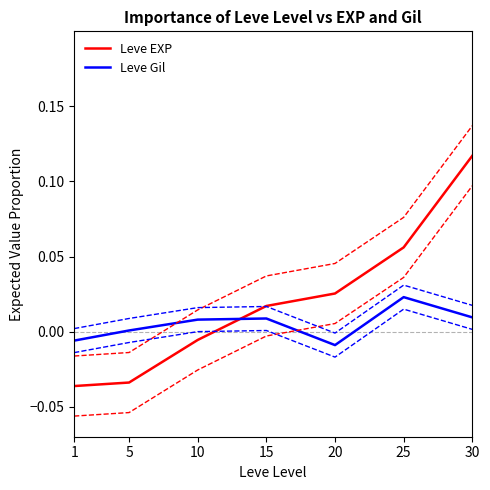

Where is the first local minimum for Leve Gil?

20